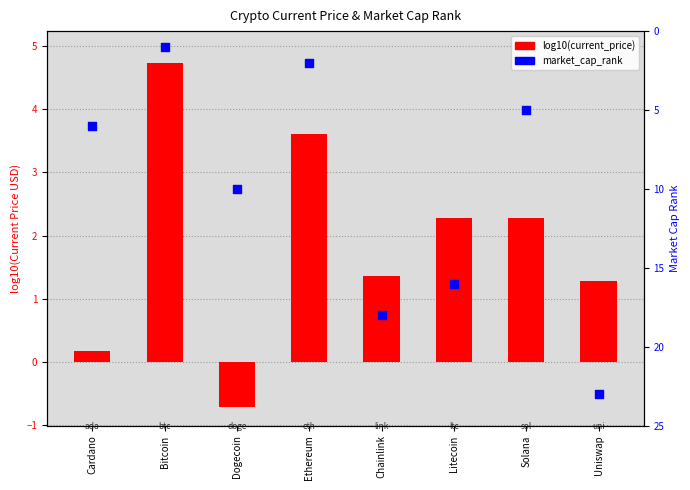

Which series reaches the minimum Y coordinate?

log10(current_price)